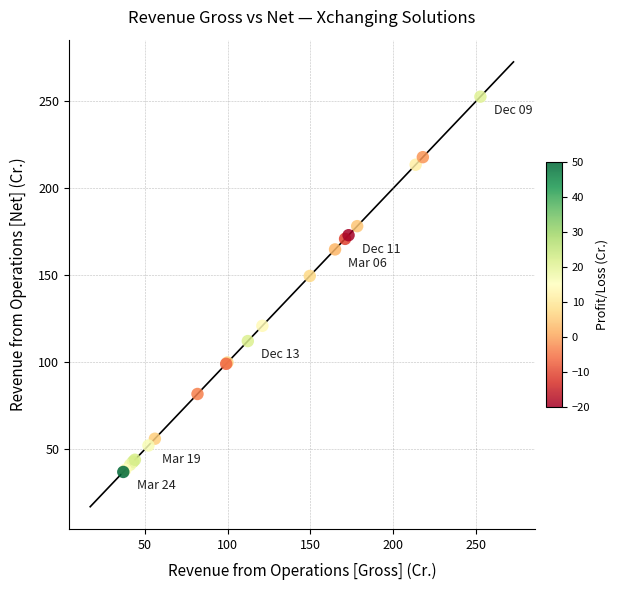

What Y value in the scatter plot is closest to 144?

149.6